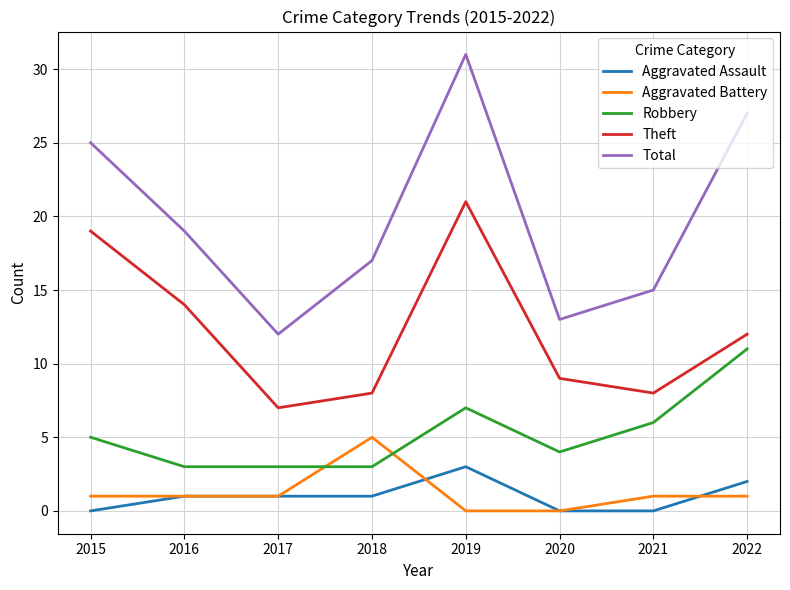

At 2018, list the series in order from smallest to largest.

Aggravated Assault, Robbery, Aggravated Battery, Theft, Total